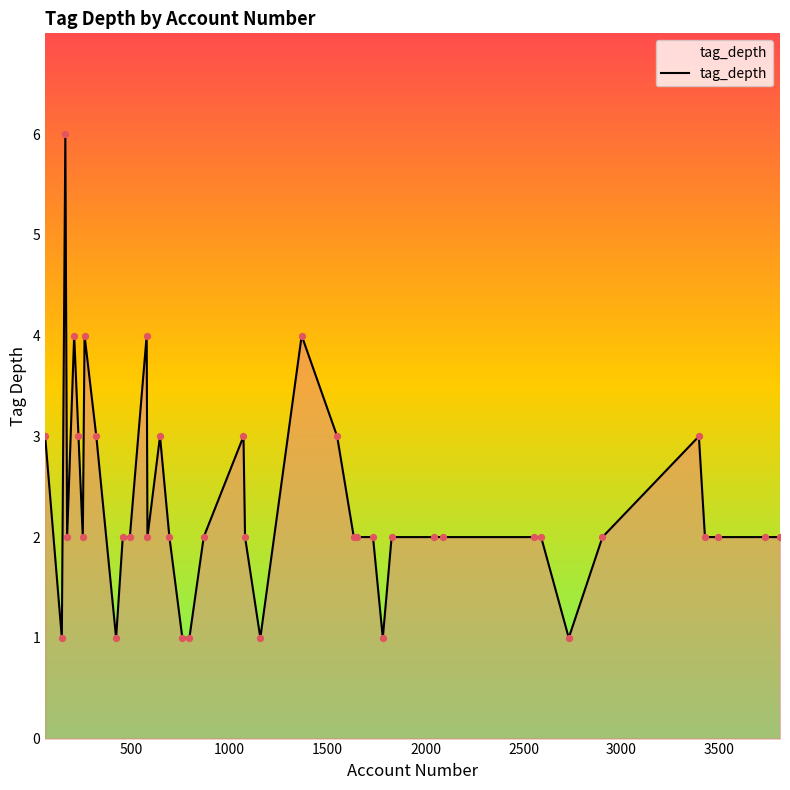

What is the difference between the maximum and minimum values?

5